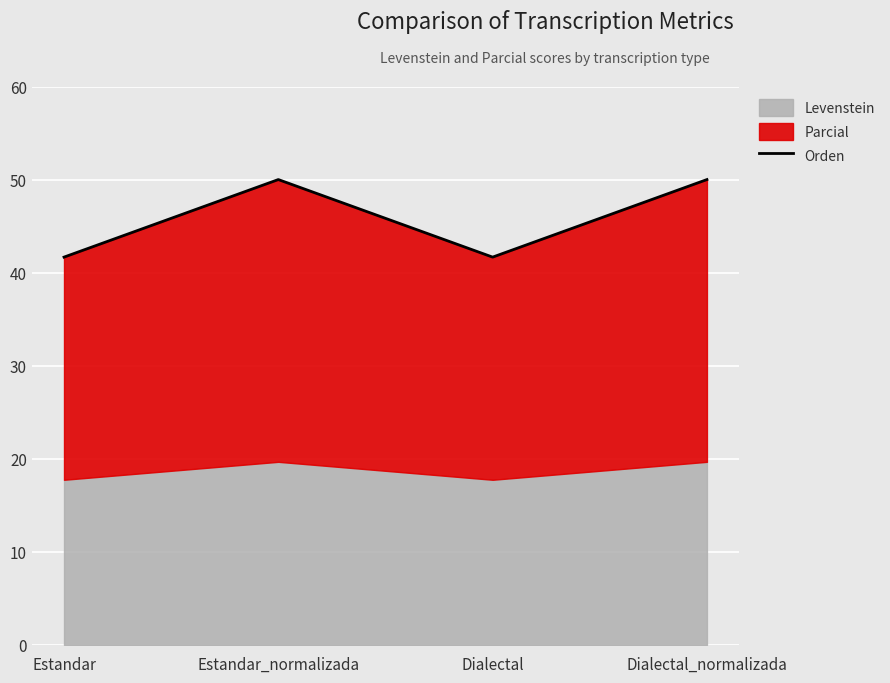

How many points are lower than both their immediate neighbors (excluding endpoints)?

1